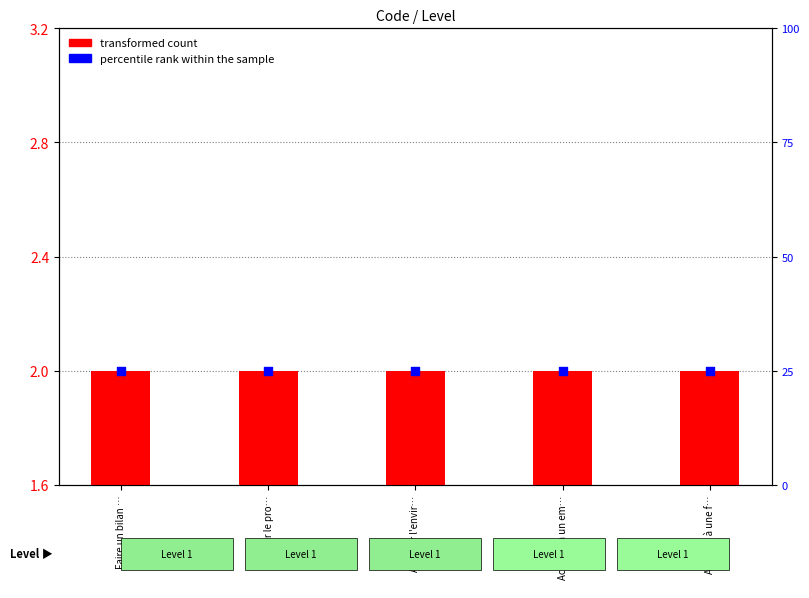

Which series has the largest Y range (max minus min)?

transformed count